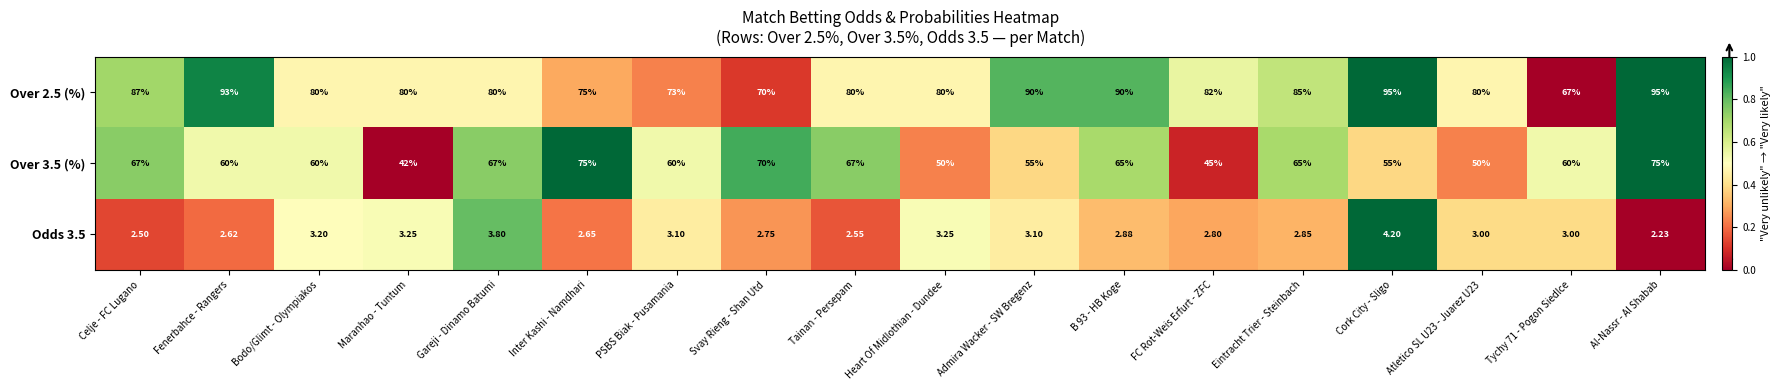

What is the difference between the highest and lowest values at Al-Nassr - Al Shabab?

92.8